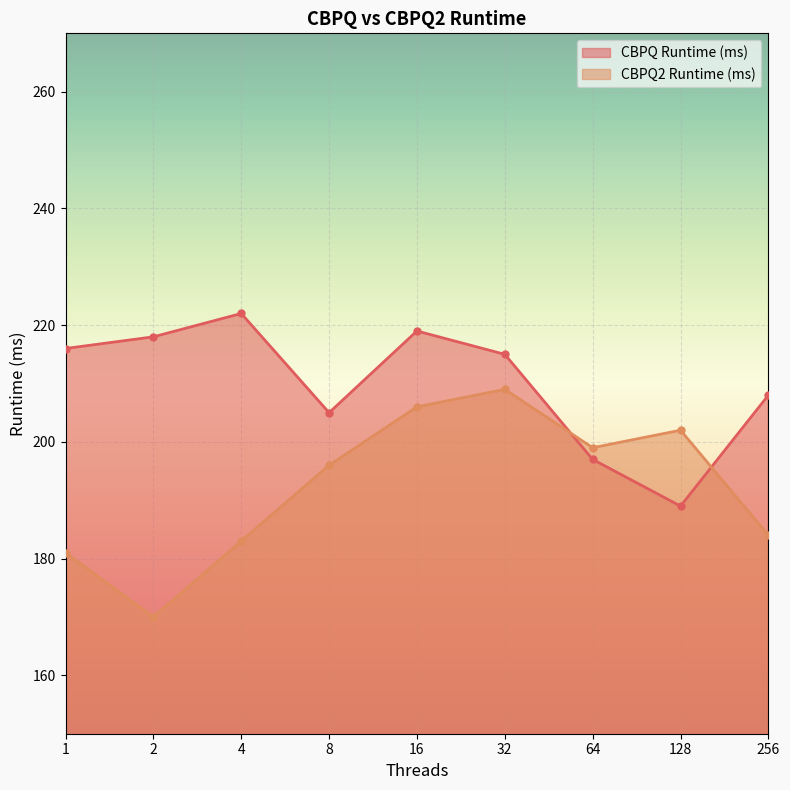

True or false: CBPQ Runtime (ms) and CBPQ2 Runtime (ms) cross at least once.

True